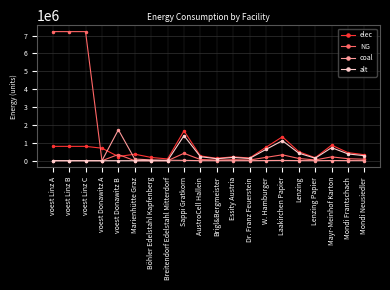

Which series changed the most between Laakirchen Papier and Lenzing?

elec